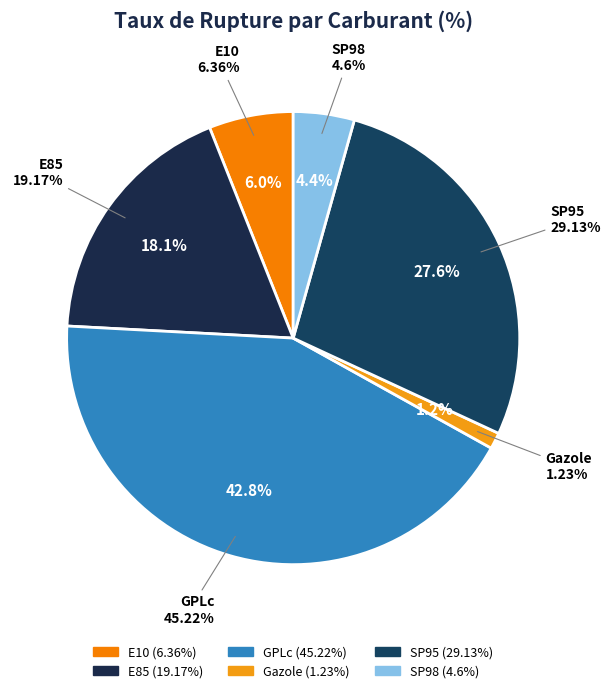

Rank the categories by value from highest to lowest.

GPLc, SP95, E85, E10, SP98, Gazole